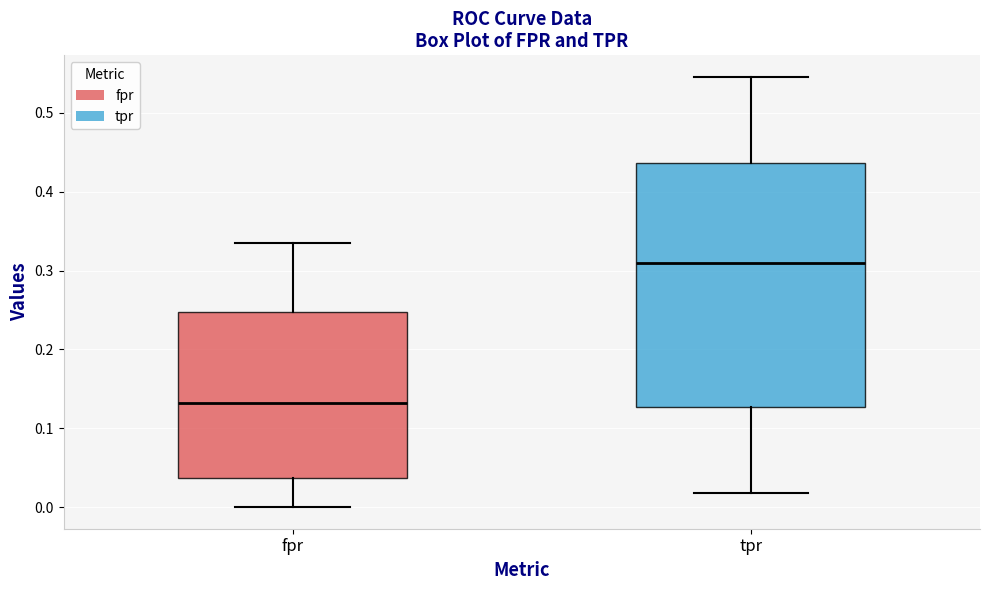

Reading left to right, transcribe this box plot: for each box, give where its median line is, the range the box spans, and where its two whiskers end, as read against the y-axis. The values are not printed on the chart, so give them approximately, as read against the axis.

fpr: median 0.13, box 0.04 to 0.25, whiskers 0.00 to 0.34
tpr: median 0.31, box 0.13 to 0.44, whiskers 0.02 to 0.55